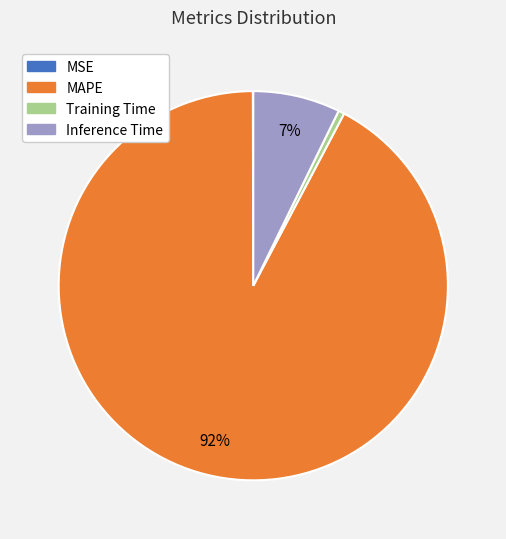

What is the largest slice in the pie chart?

MAPE